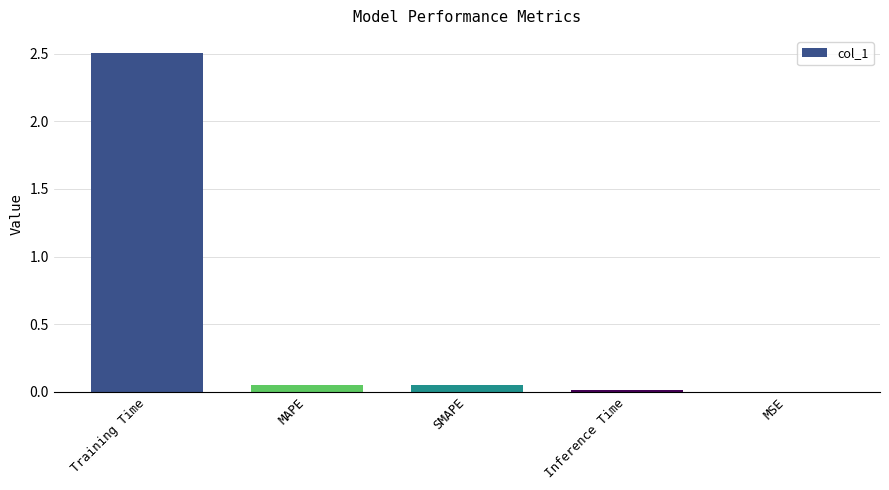

What is the sum of all values?

2.6